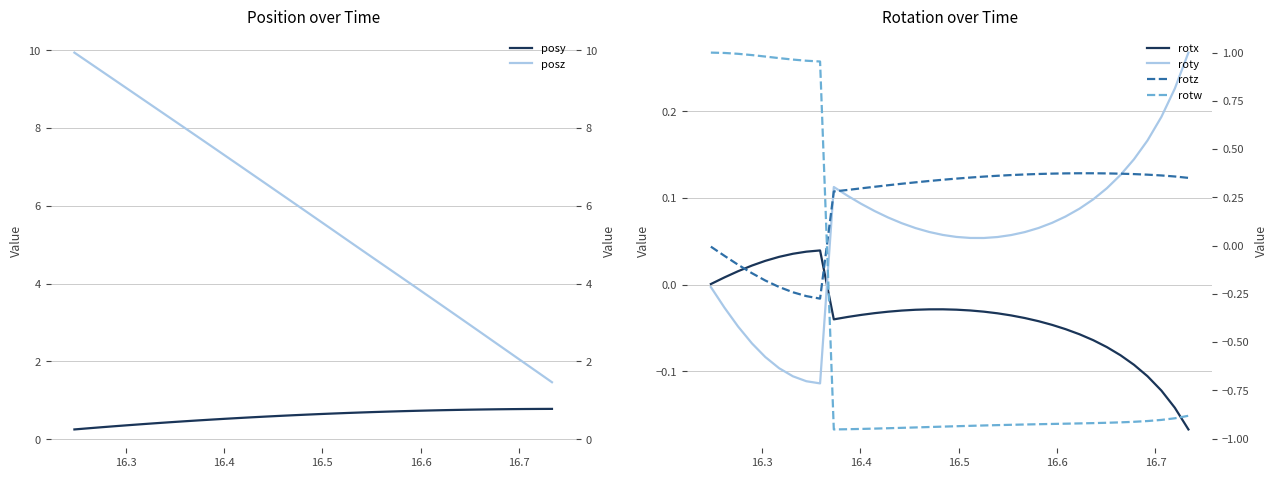

What is the minimum value for posy?

0.3